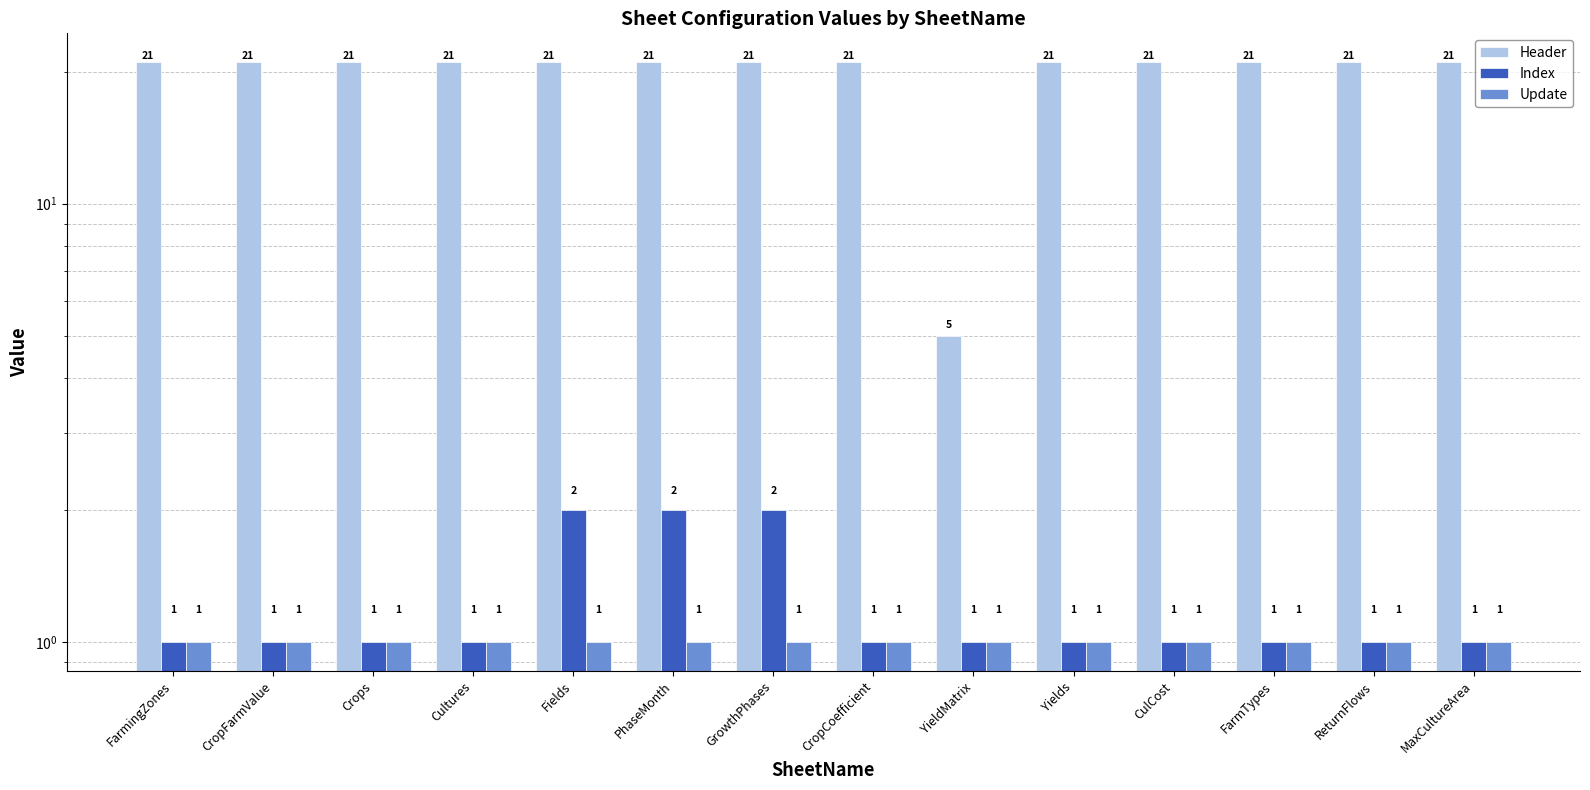

List the series in order of their peak value, highest first.

Header, Index, Update